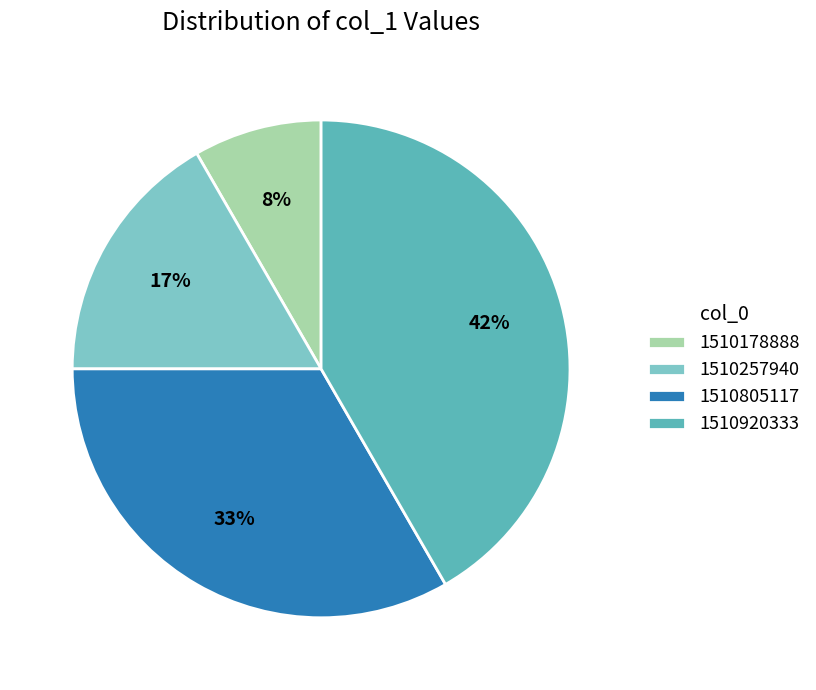

What percentage is the 1510178888 slice, to the nearest percent?

8%